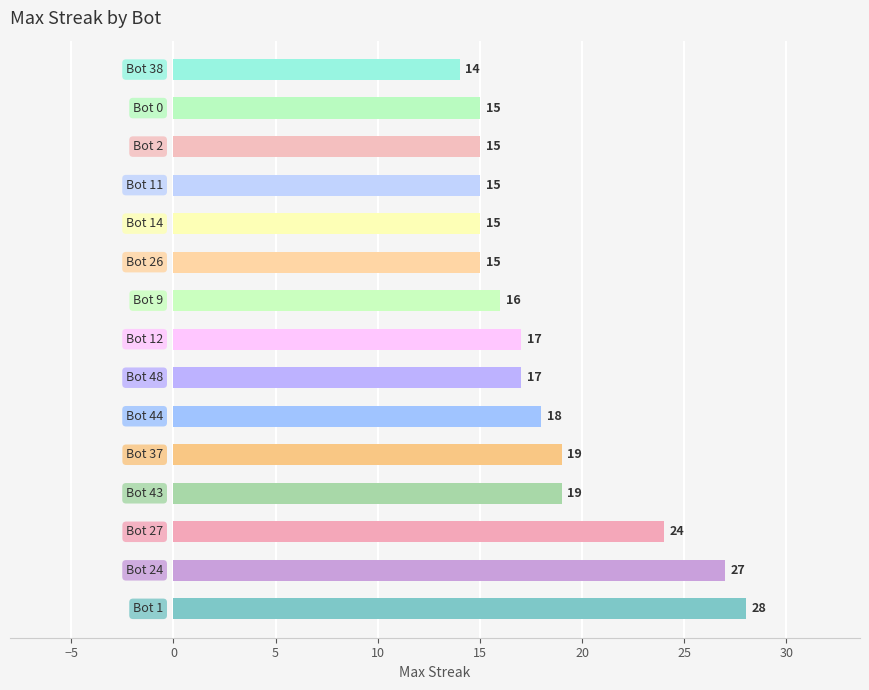

What is the smallest value displayed?

14